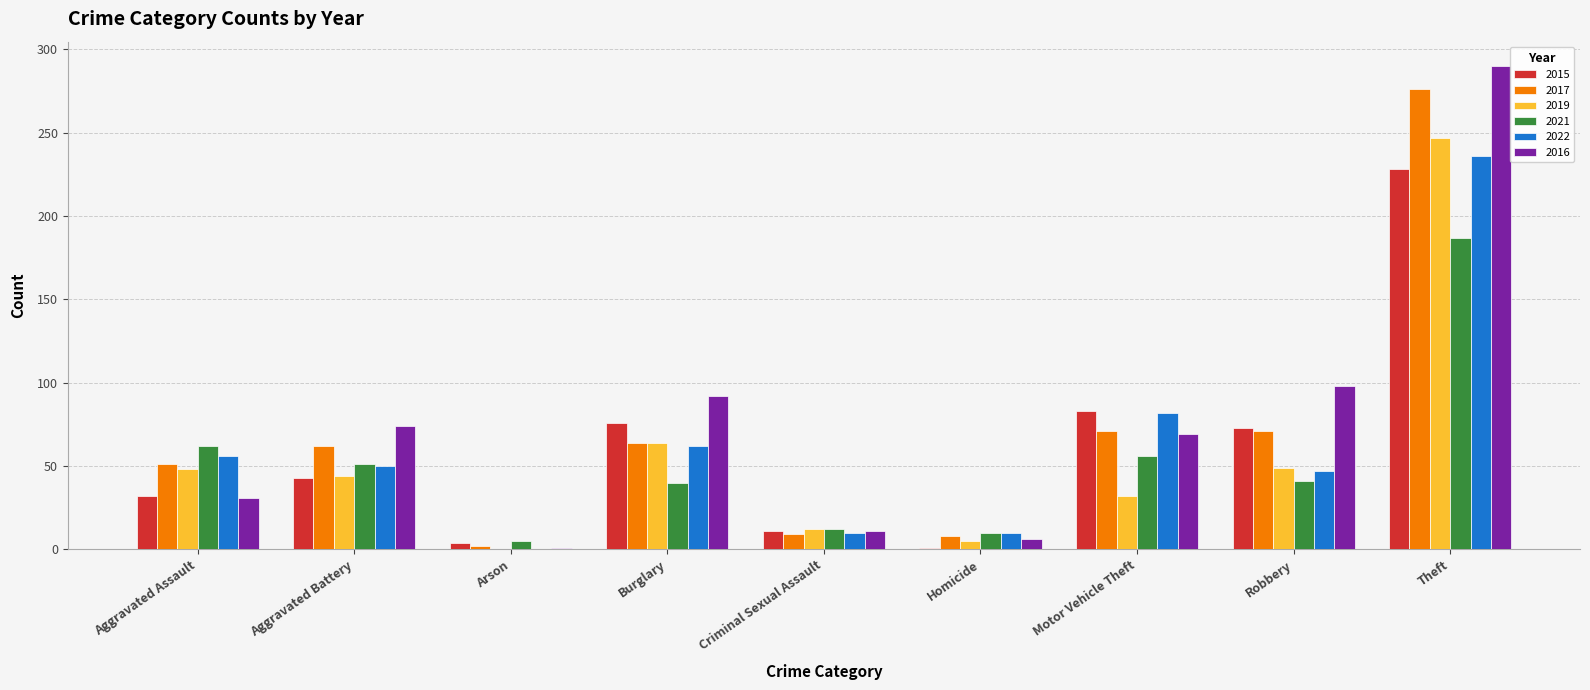

What are all the series names shown in the legend?

2015, 2017, 2019, 2021, 2022, 2016